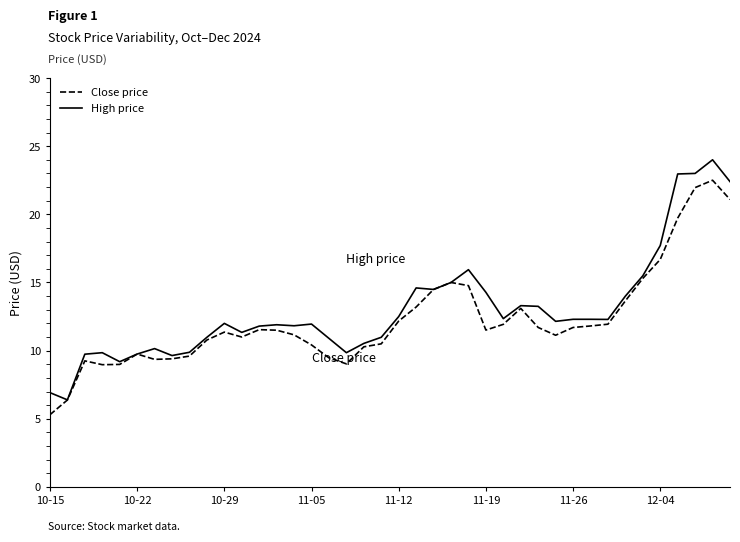

What is the maximum value shown in the chart?

24.0